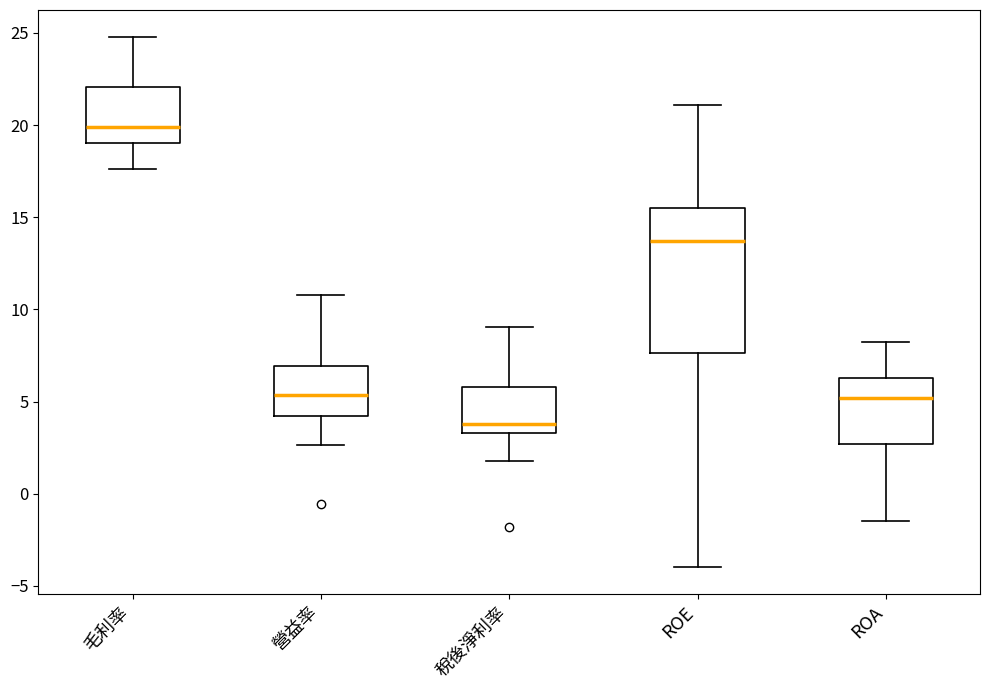

Reading left to right, read every box against the y-axis: the position of its median line, the range the box covers, and the ends of its whiskers. The values are not printed on the chart, so give them approximately, as read against the axis.

毛利率: median 20.0, box 19.0 to 22.0, whiskers 17.5 to 25.0
營益率: median 5.5, box 4.0 to 7.0, whiskers 2.5 to 11.0
稅後淨利率: median 4.0, box 3.5 to 6.0, whiskers 2.0 to 9.0
ROE: median 13.5, box 7.5 to 15.5, whiskers -4.0 to 21.0
ROA: median 5.0, box 2.5 to 6.5, whiskers -1.5 to 8.5